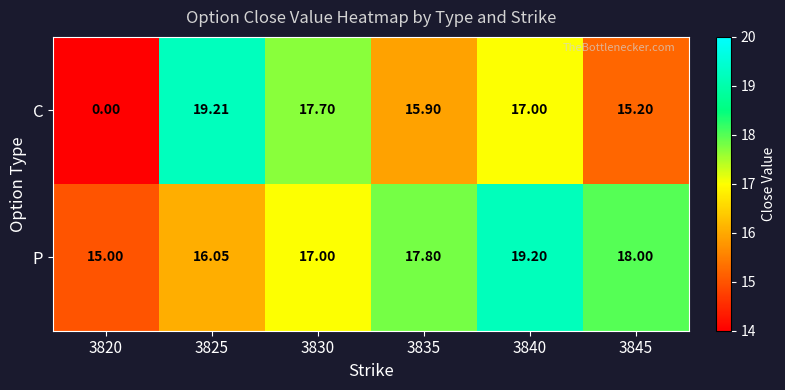

Which series has the largest total across all categories?

P